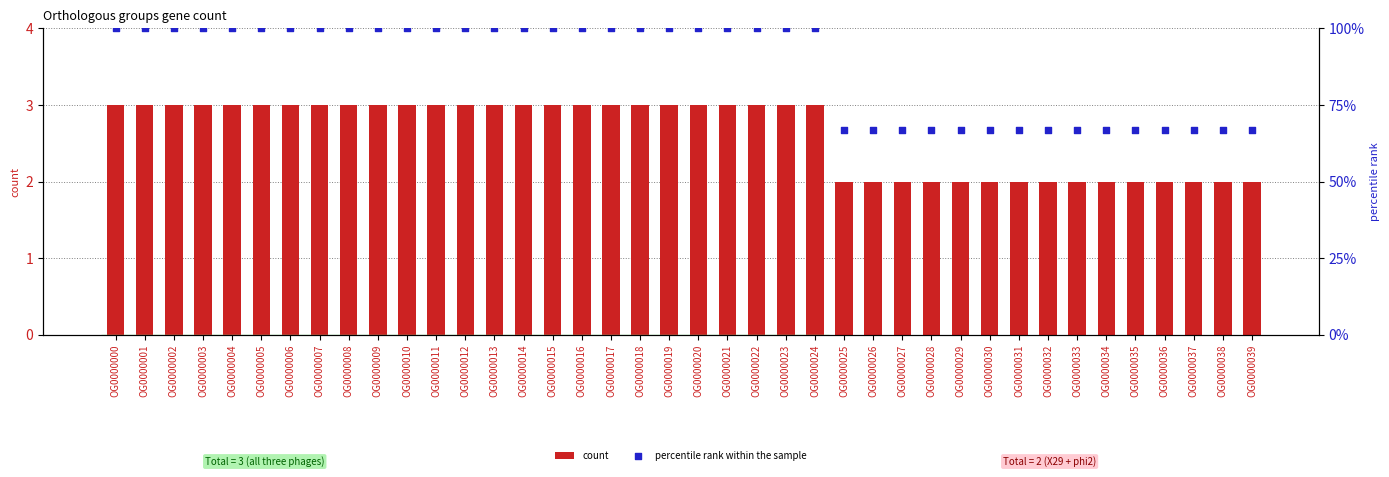

Which series has the widest spread of Y values?

percentile rank within the sample